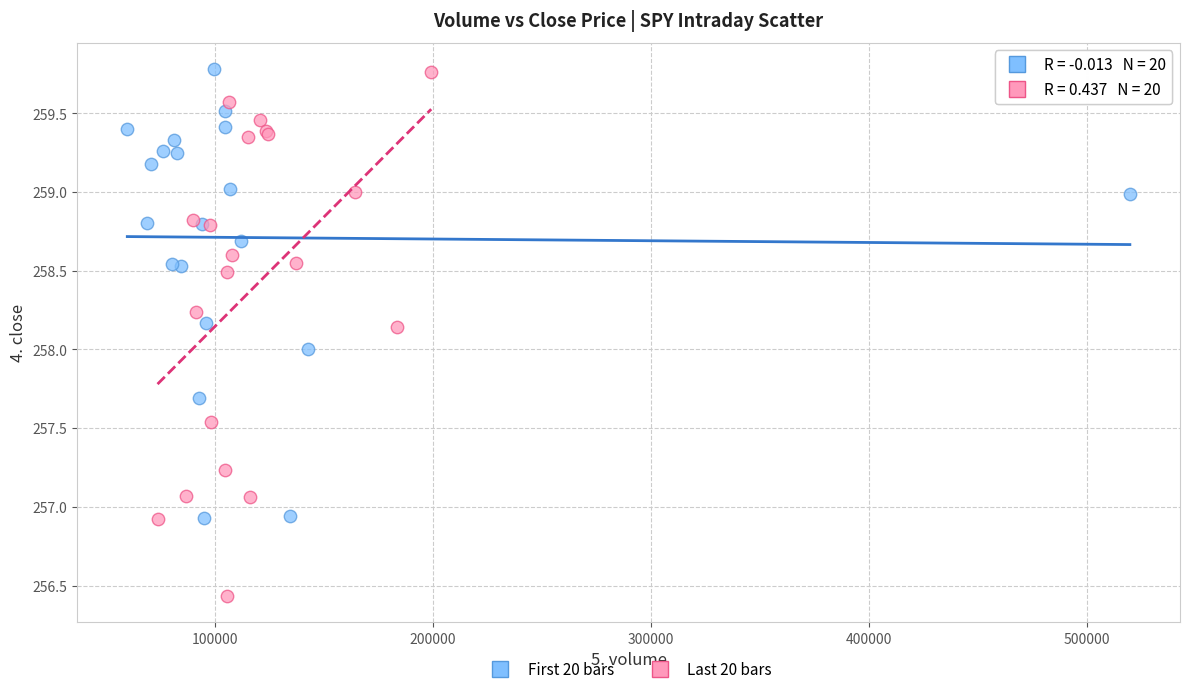

What are all the series names shown in the legend?

First 20 bars, Last 20 bars